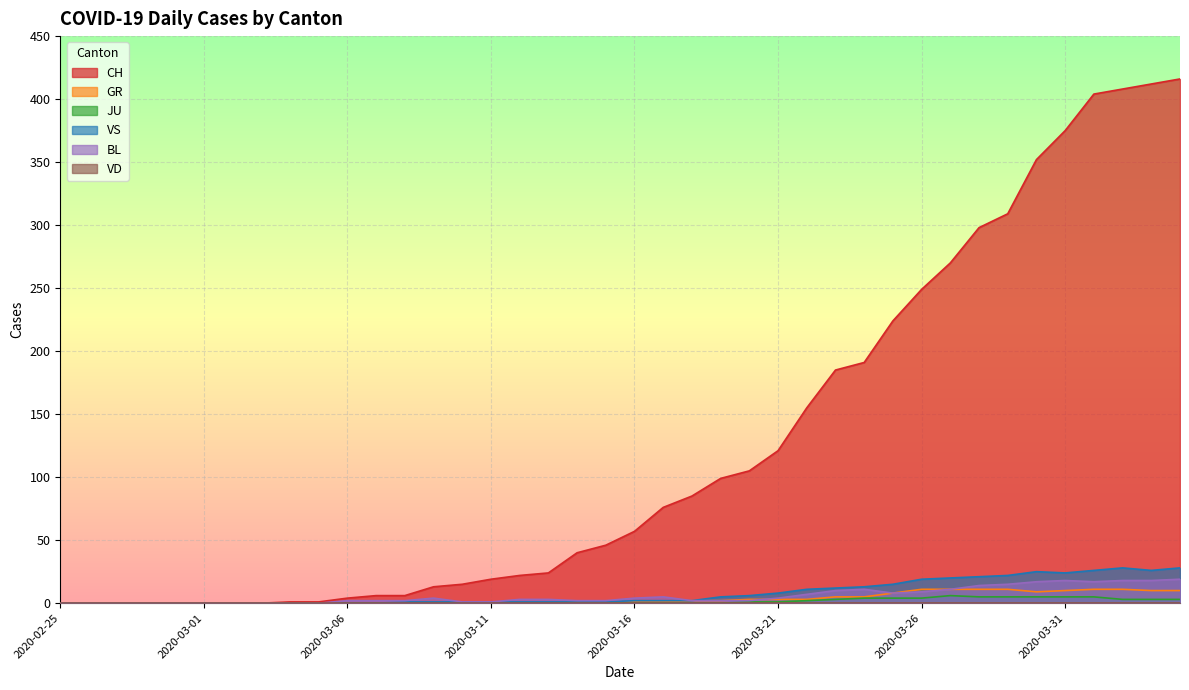

What is the label of the 30th point from the left?

2020-03-25